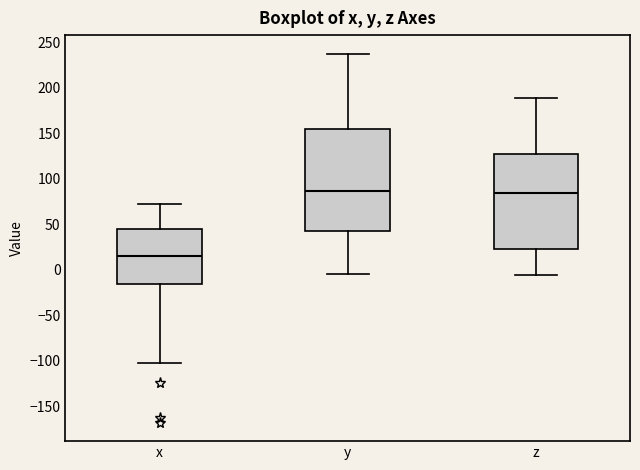

Where is the upper edge of the box for z on the y-axis? The values are not printed on the chart, so give them approximately, as read against the axis.

125